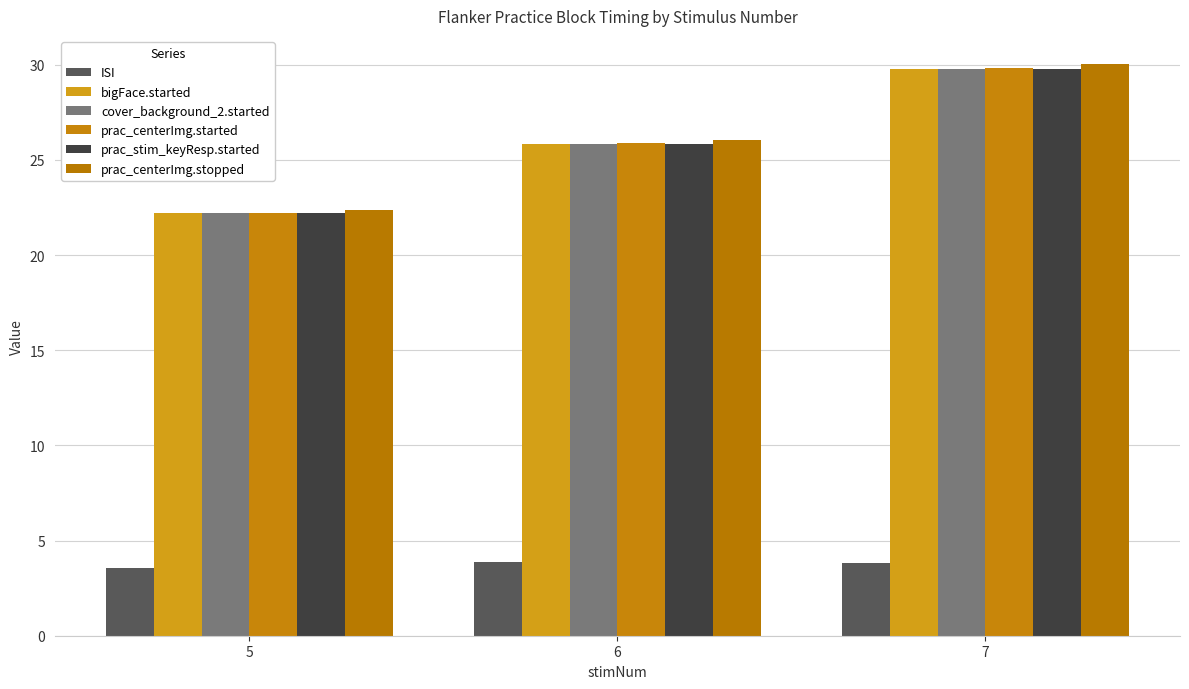

True or false: prac_centerImg.started has a value of 29.8 at 7.

True